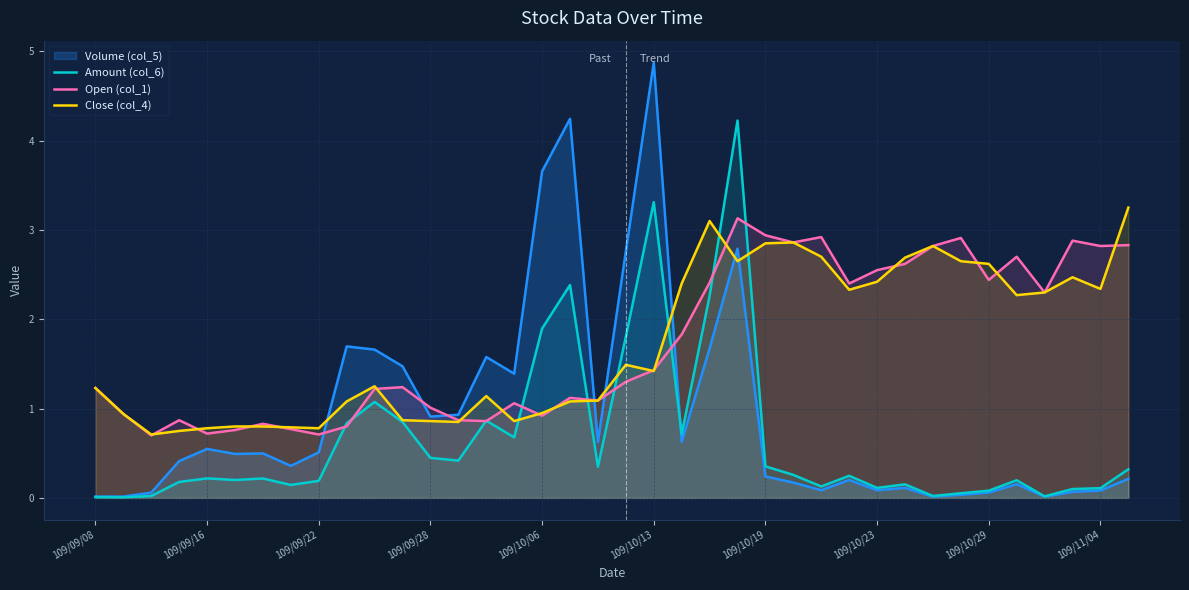

True or false: Volume (col_5) and Open (col_1) cross at least once.

True